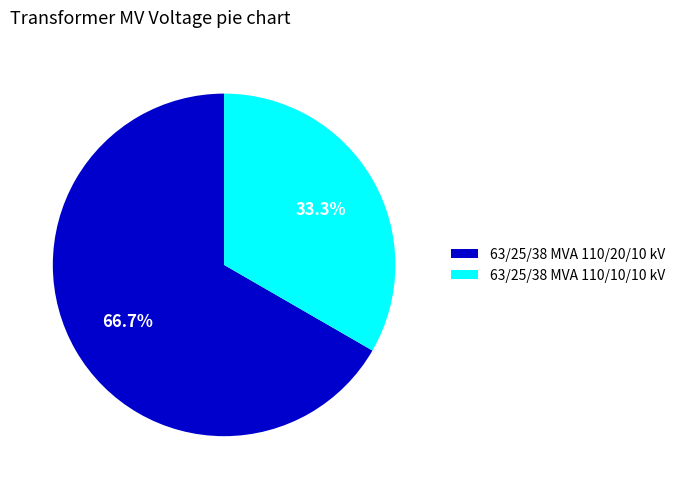

Does any single category account for the majority?

Yes